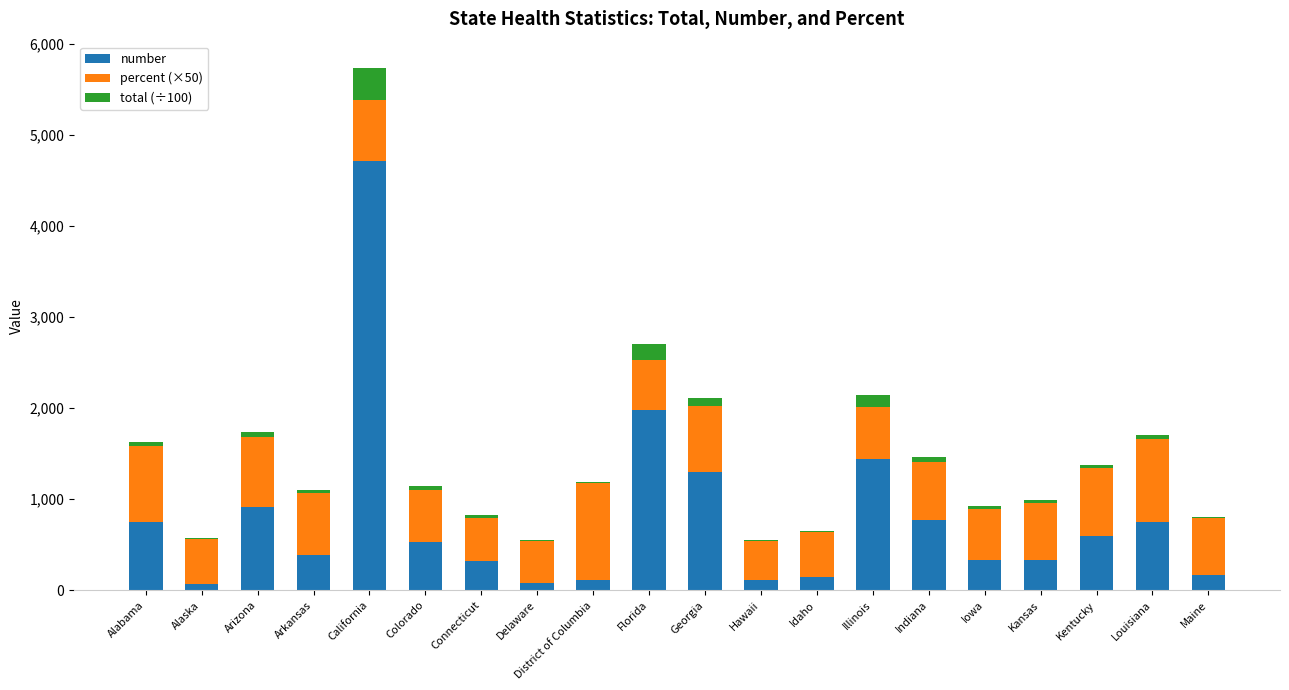

What is the total value across all series at Idaho?

652.4